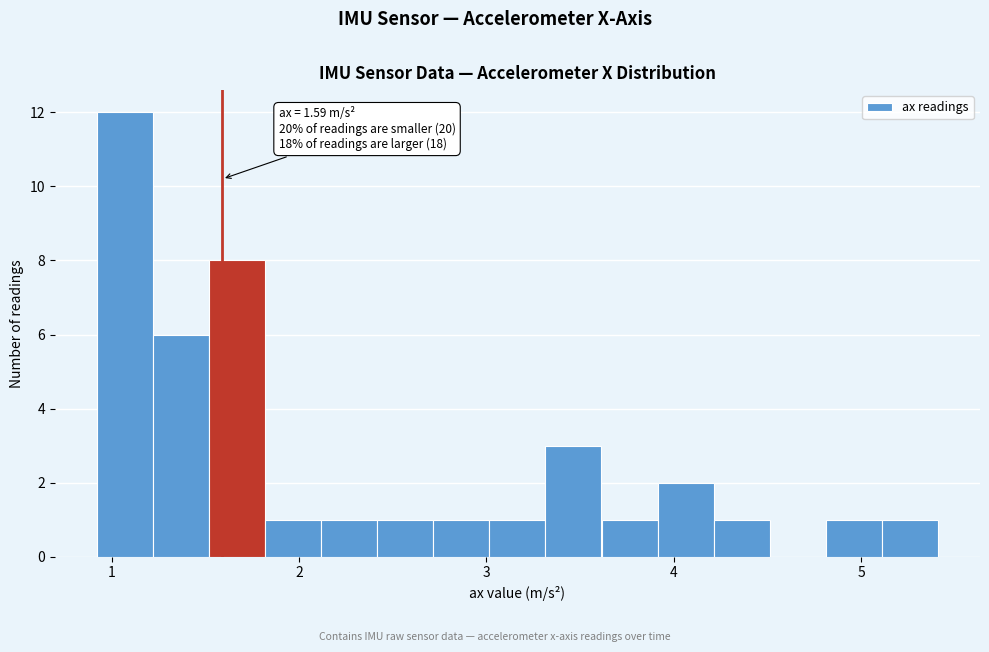

Read against the x-axis, roughly where is the centre of the tallest bar?

1.1